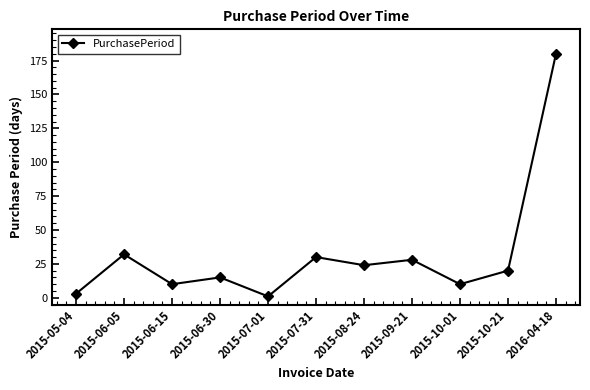

Reading right to left, extract all data points from this chart.

180	20	10	28	24	30	1	15	10	32	3